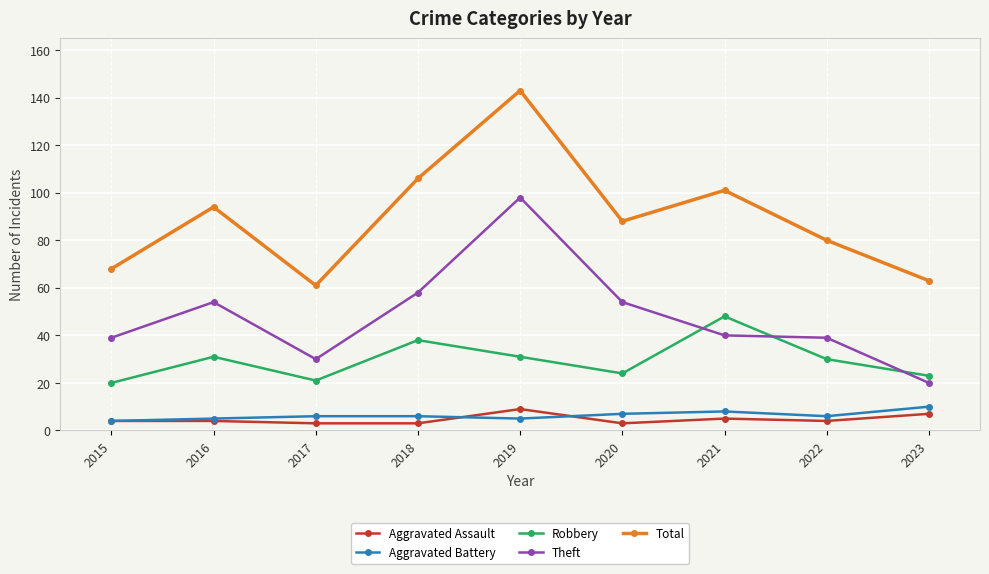

The value of Aggravated Assault at 2016 is 4. True or false?

True